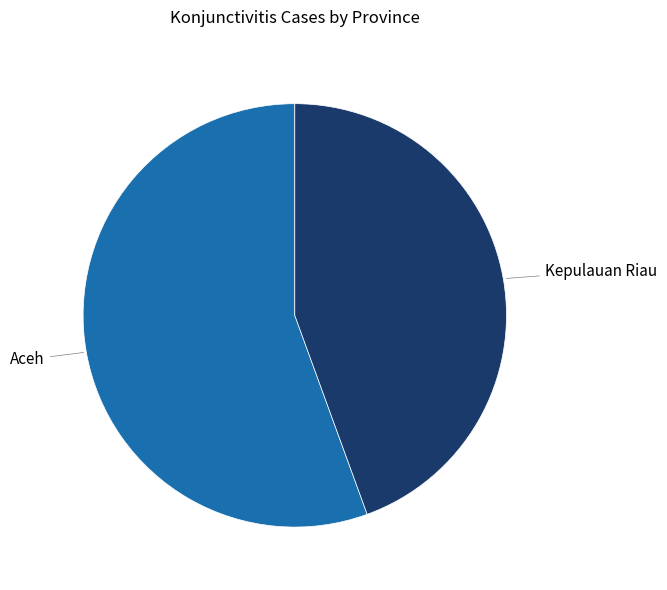

Does any single category account for the majority?

Yes